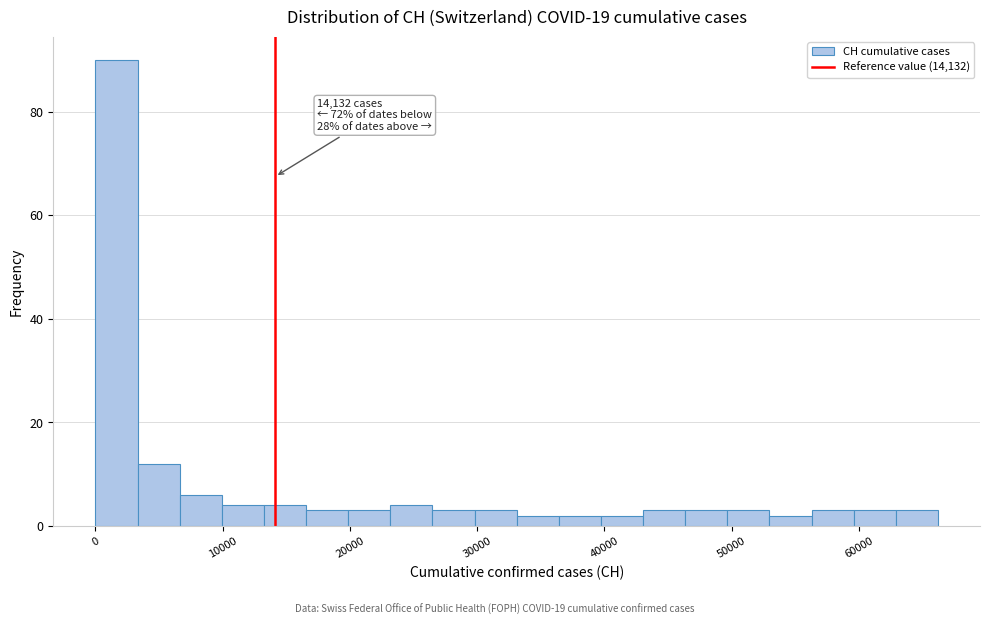

Around what value on the x-axis is the tallest bar? Give the approximate position of its centre, as read against the axis.

2000